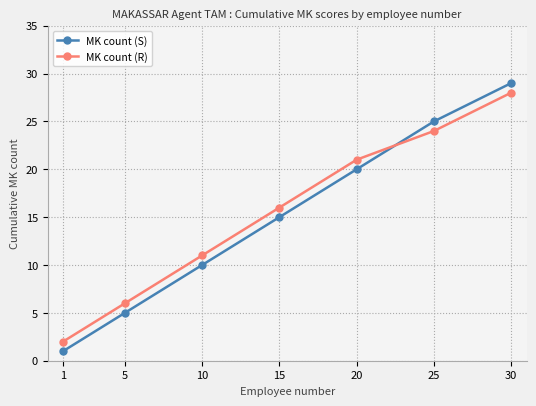

Reading right to left, what are all the values shown in this chart?

MK count (S): 29	25	20	15	10	5	1
MK count (R): 28	24	21	16	11	6	2